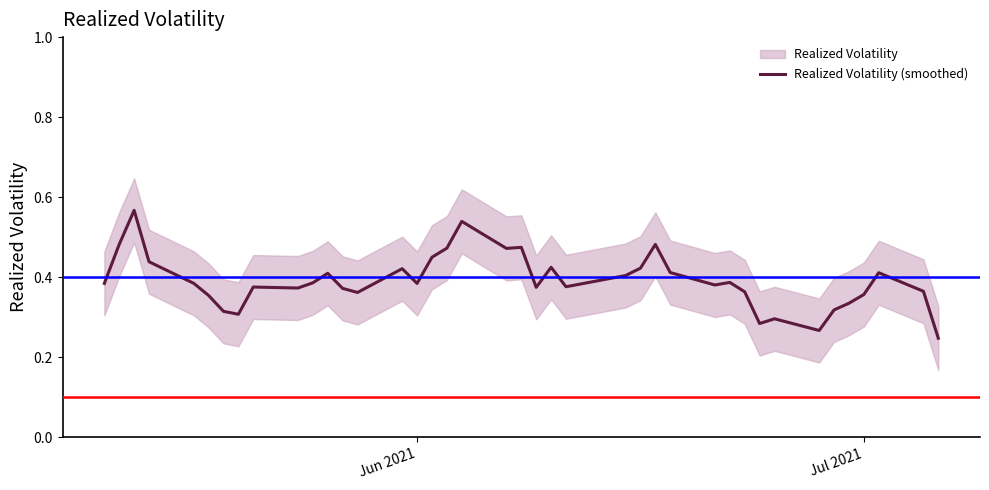

What is the value of the 28th point from the left?

0.4